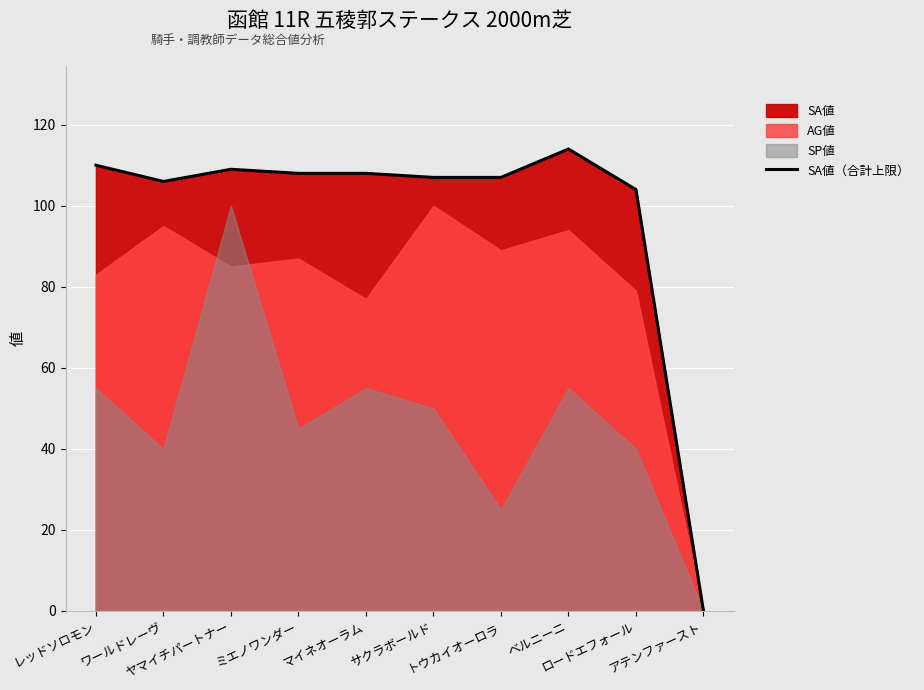

Where does the data first go above 108?

レッドソロモン